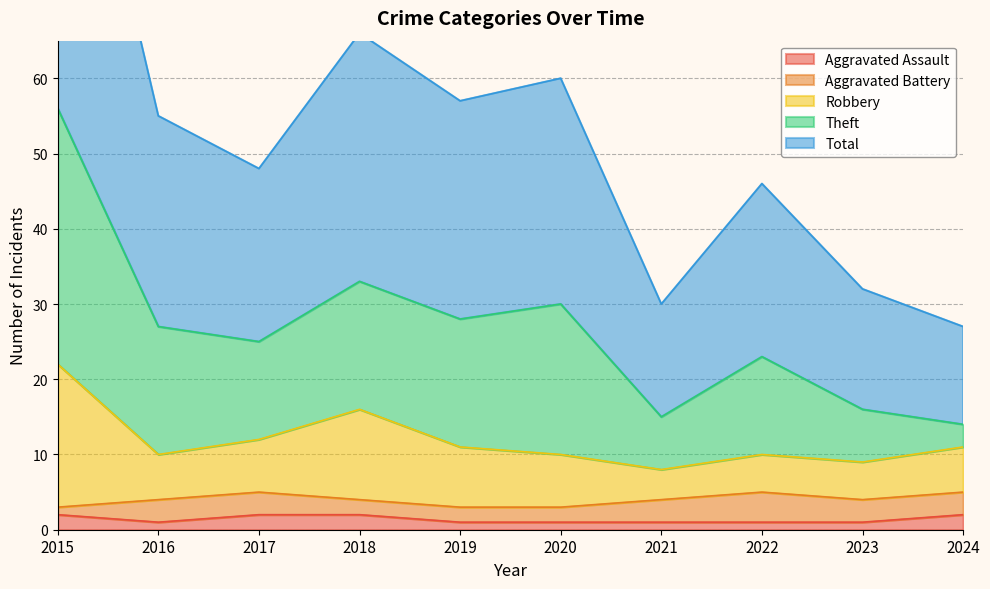

True or false: Total and Aggravated Assault intersect in this chart.

False